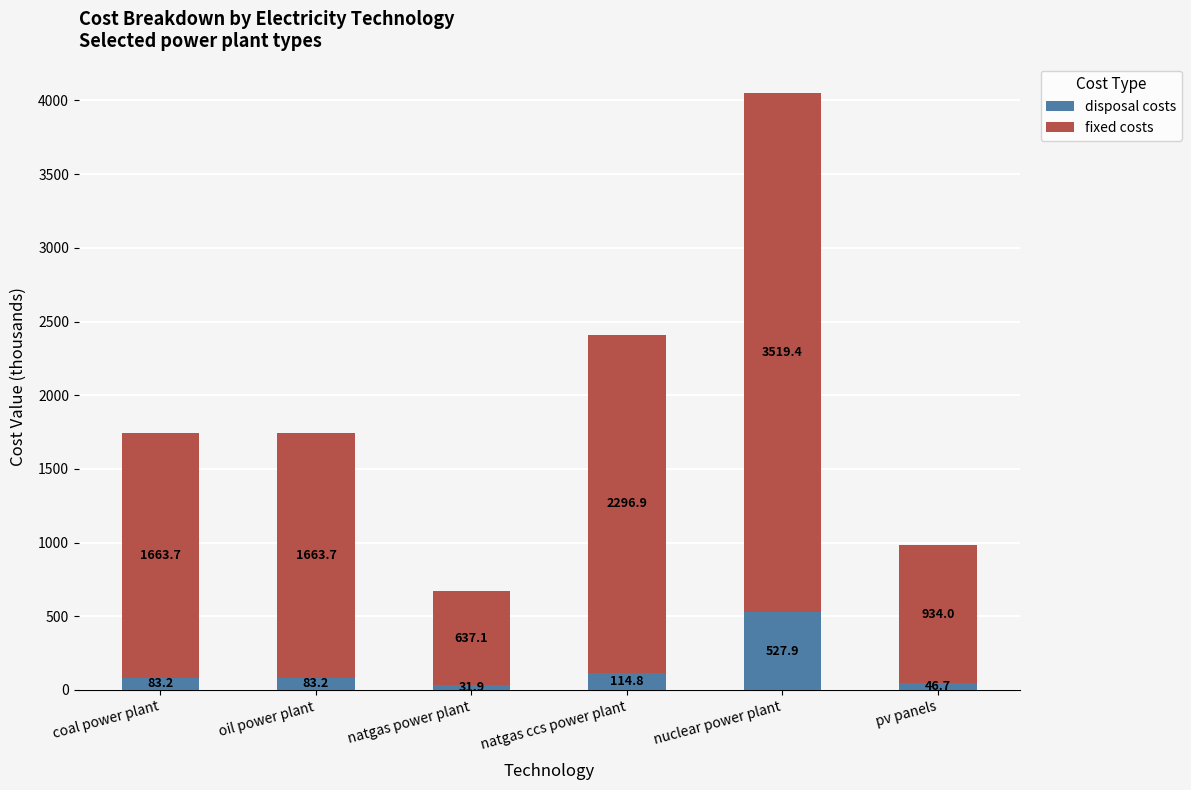

What is the highest value of the disposal costs series?

527.9